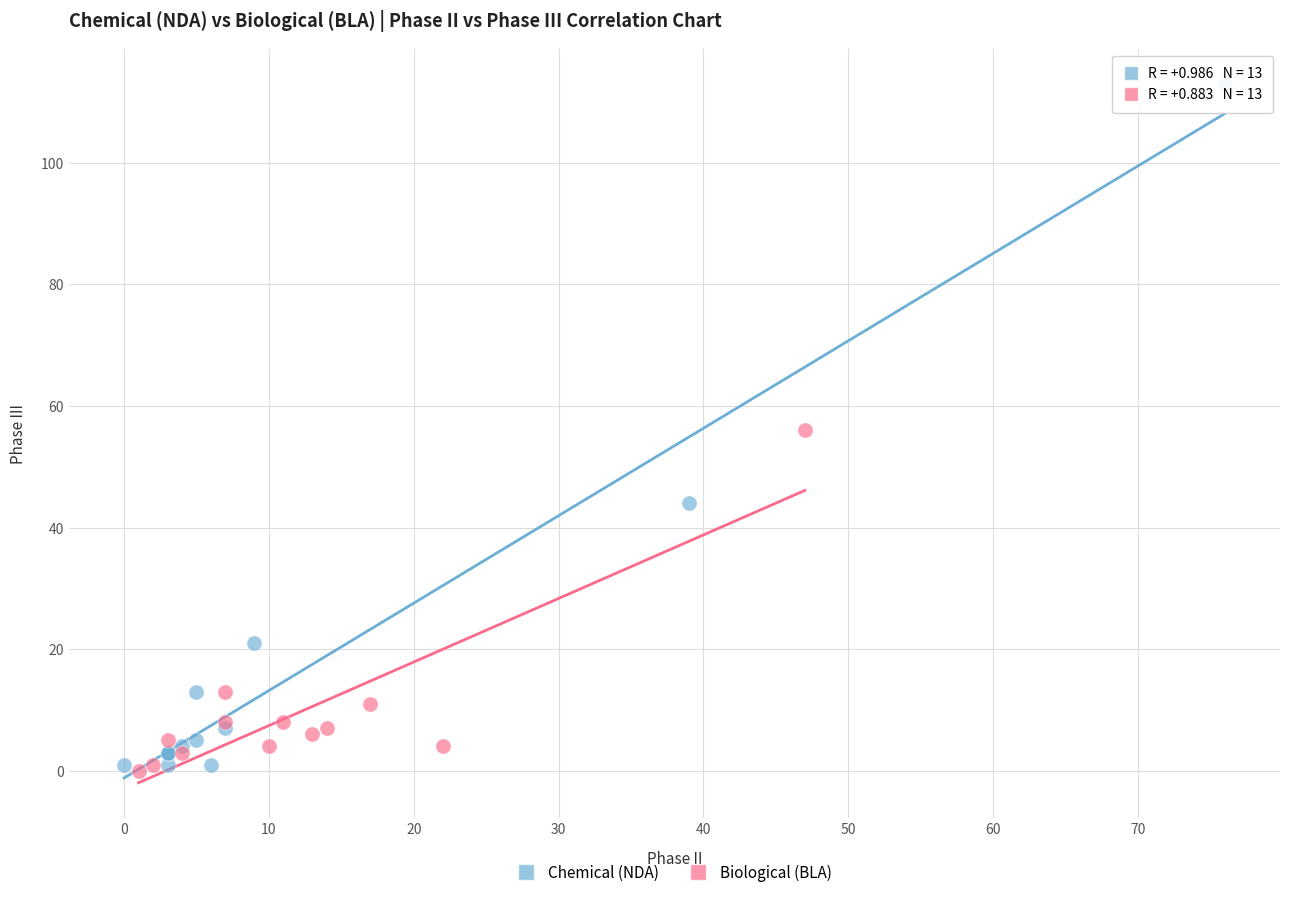

Which series has the largest Y range (max minus min)?

Chemical (NDA)